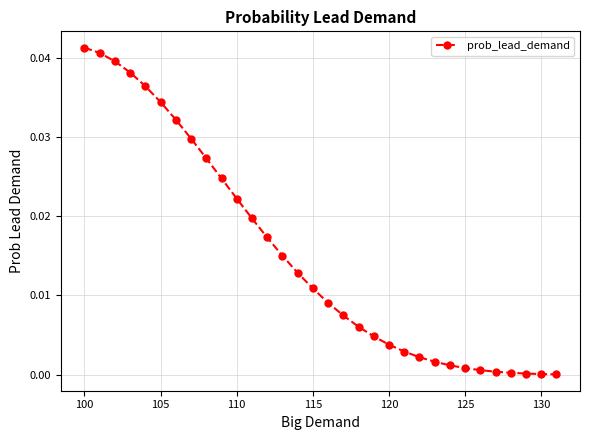

Is this an area chart (filled region under the line)?

No